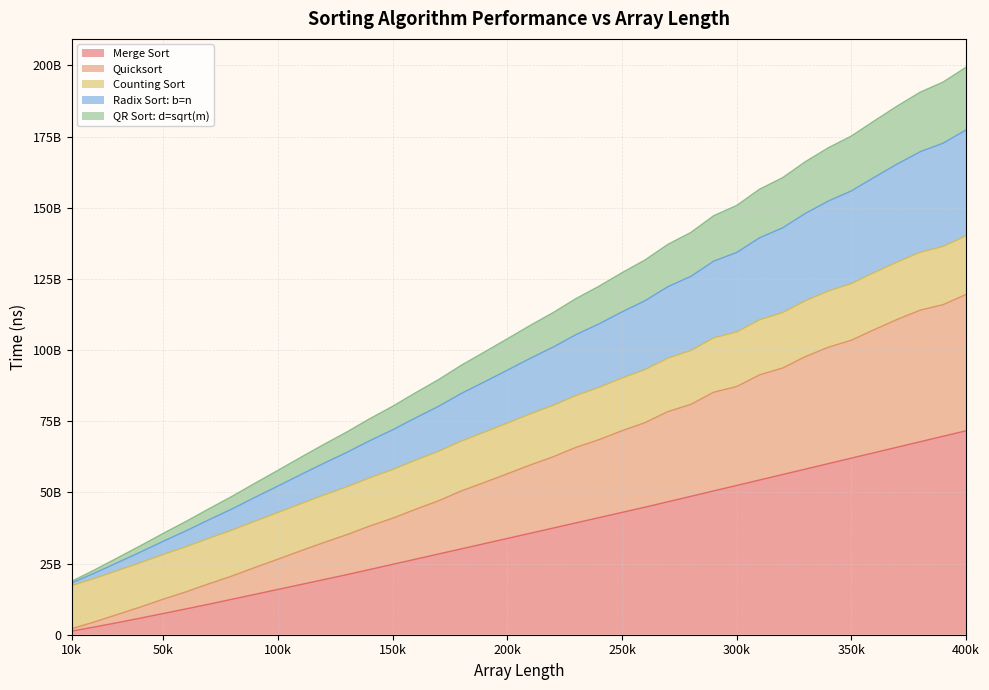

True or false: Merge Sort has a value of 30183395800 at 180000.

True